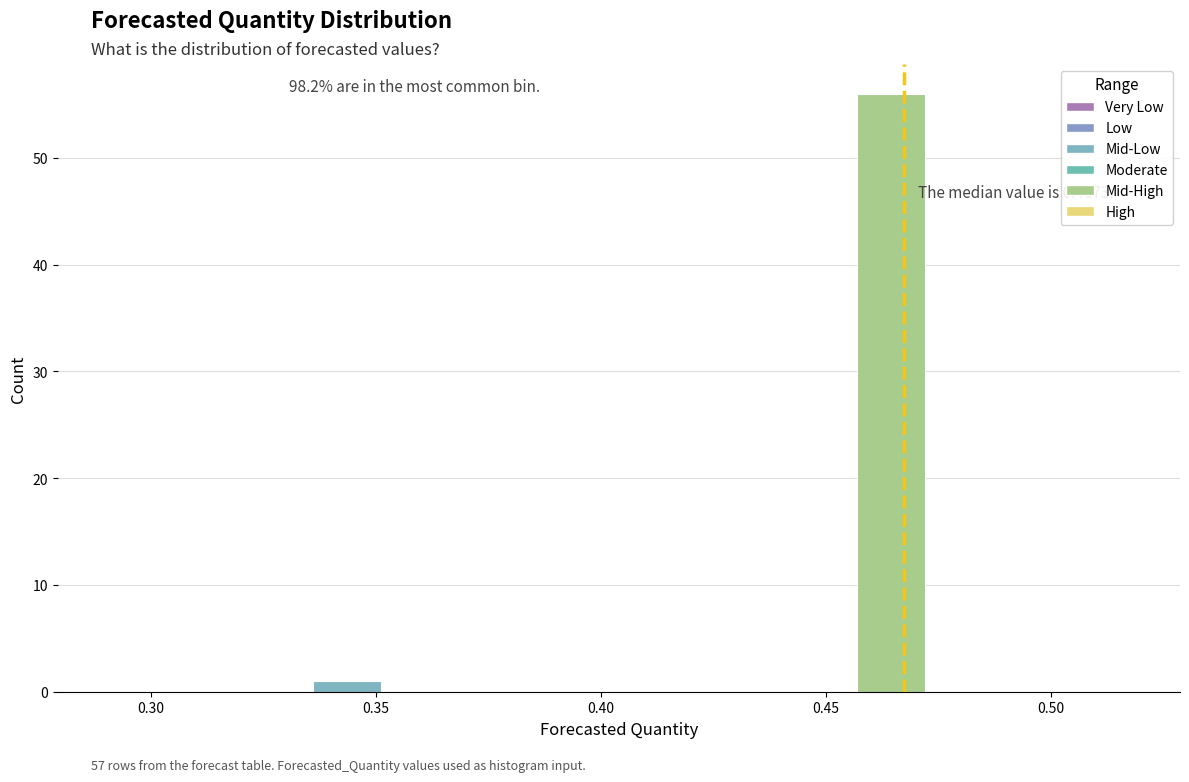

Read against the x-axis, roughly where is the centre of the tallest bar?

0.465